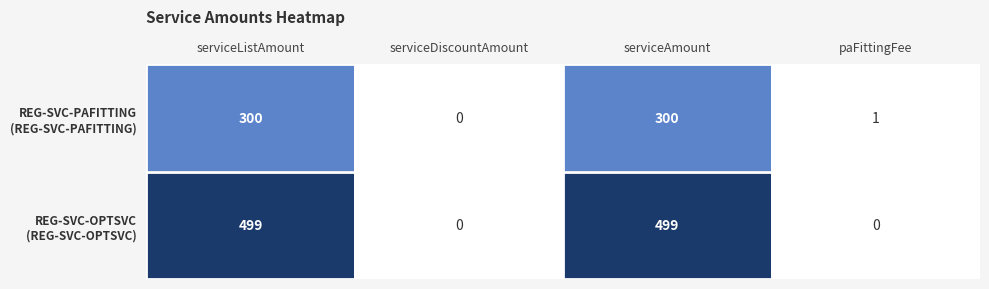

What is the difference between the highest and lowest values at serviceListAmount?

199